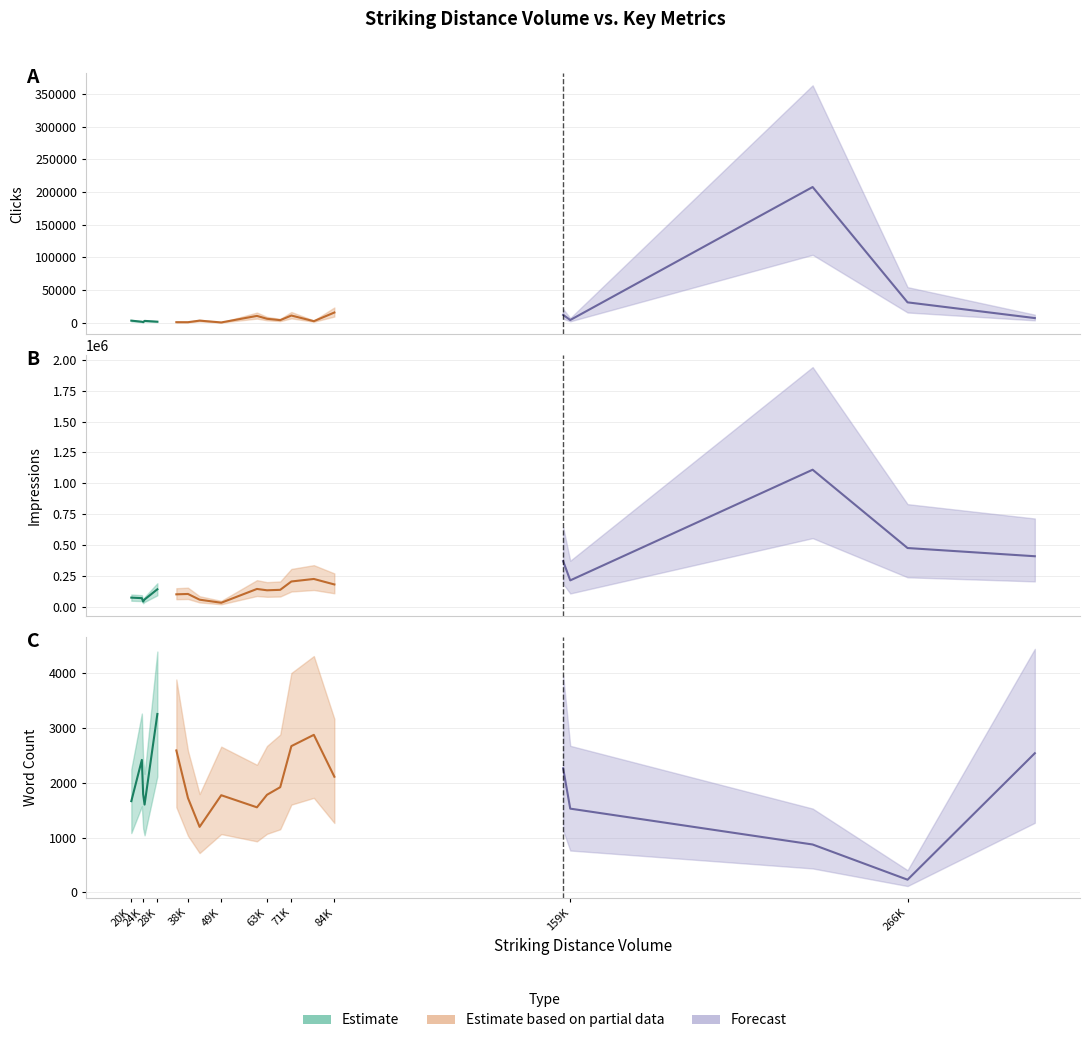

The Word Count series shows 4981 at 78380. True or false?

False